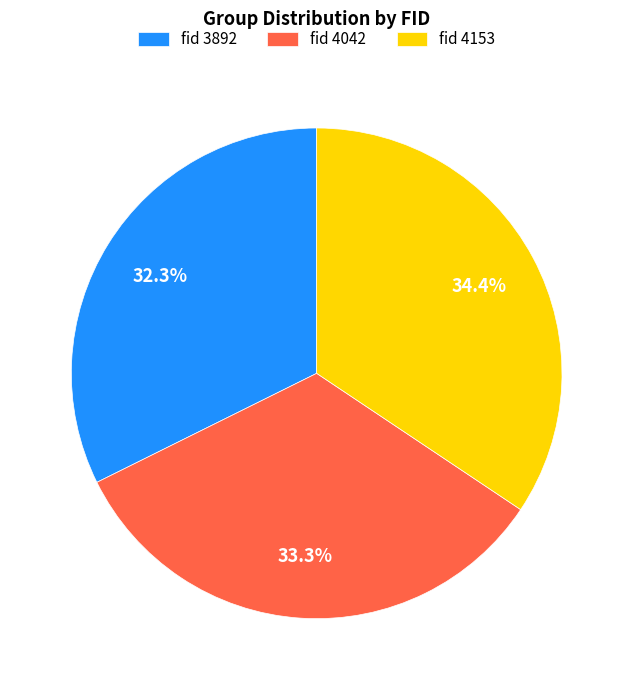

Combined, what portion of the pie is fid 4153 and fid 4042?

67.7%